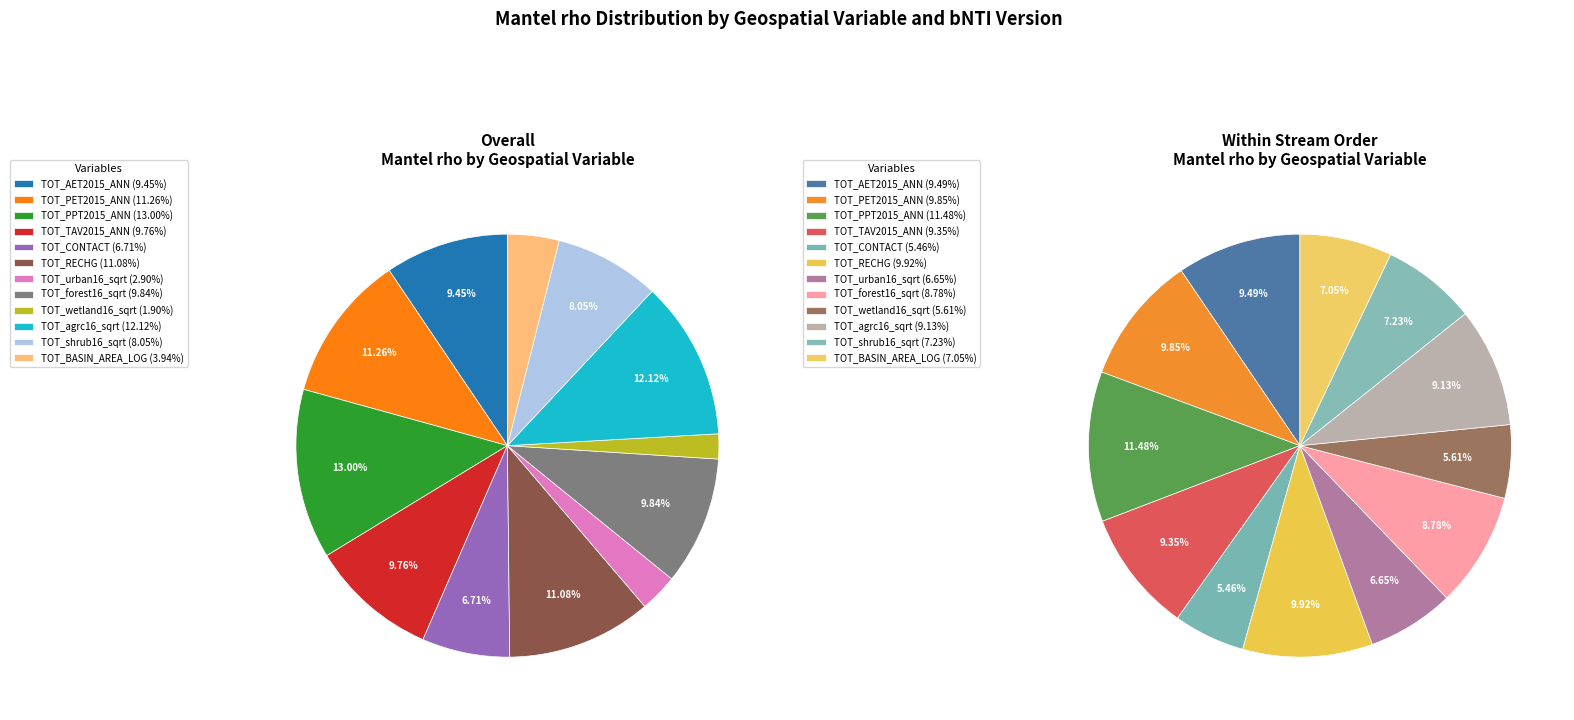

To the nearest percent, what percentage of the pie is TOT_RECHG?

10%